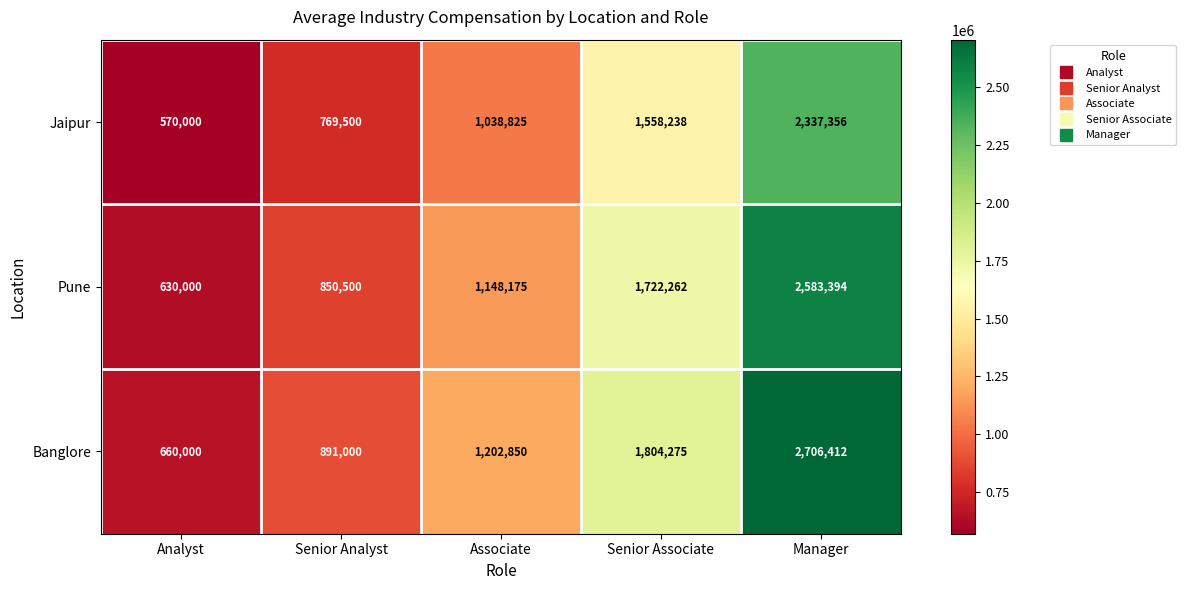

What is the difference between the maximum and second lowest values in the Jaipur series?

1567856